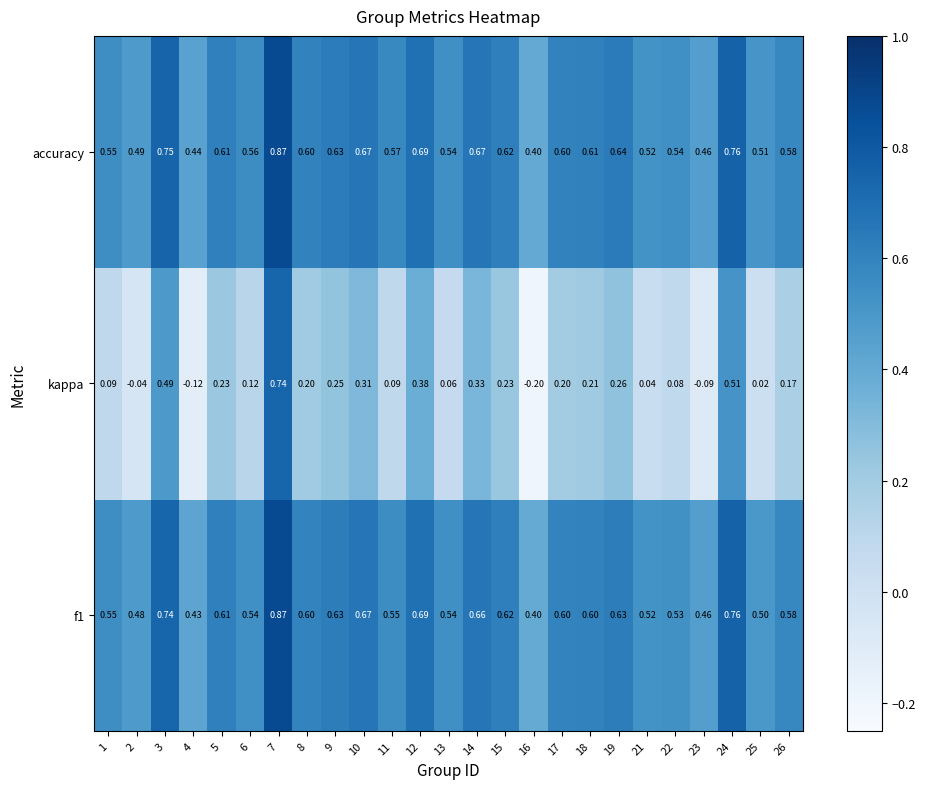

At how many categories does at least one series exceed 0?

25